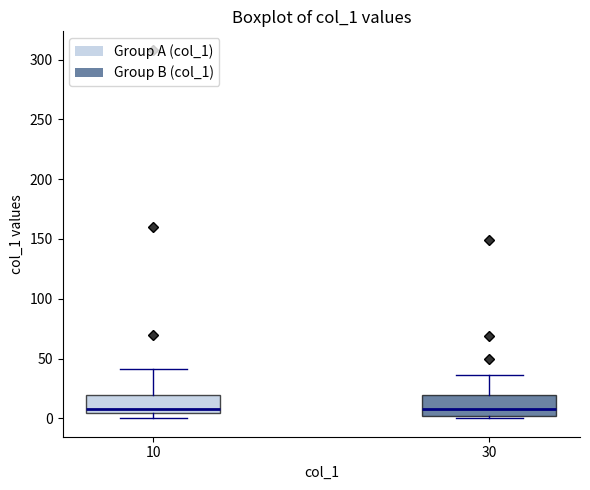

Where is the lower edge of the box at x = 10 on the y-axis? The values are not printed on the chart, so give them approximately, as read against the axis.

5